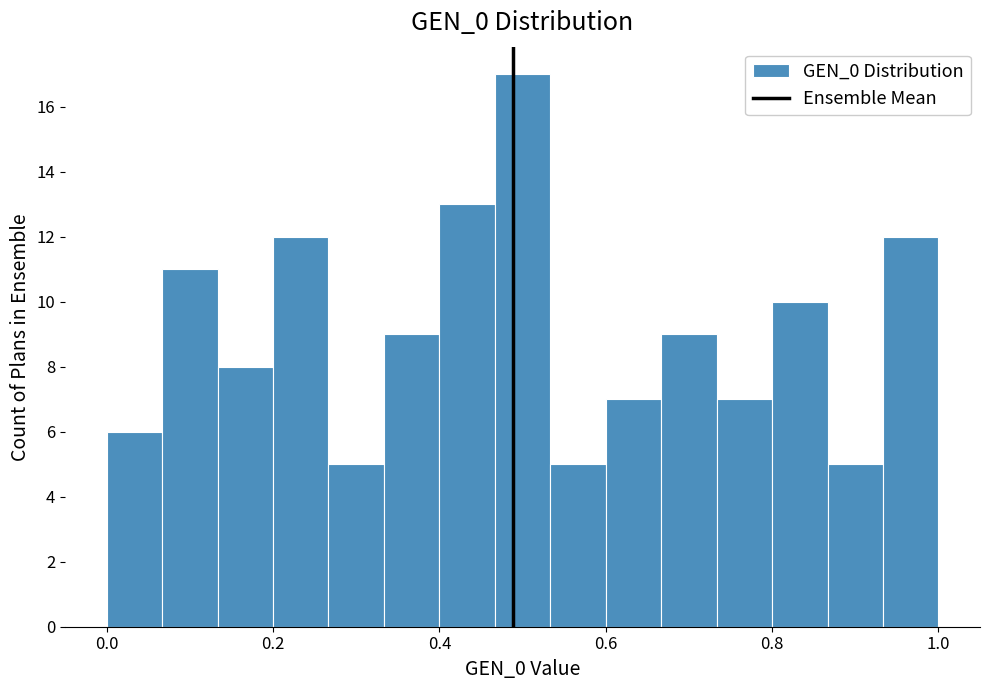

Read against the x-axis, roughly where is the centre of the tallest bar?

0.50